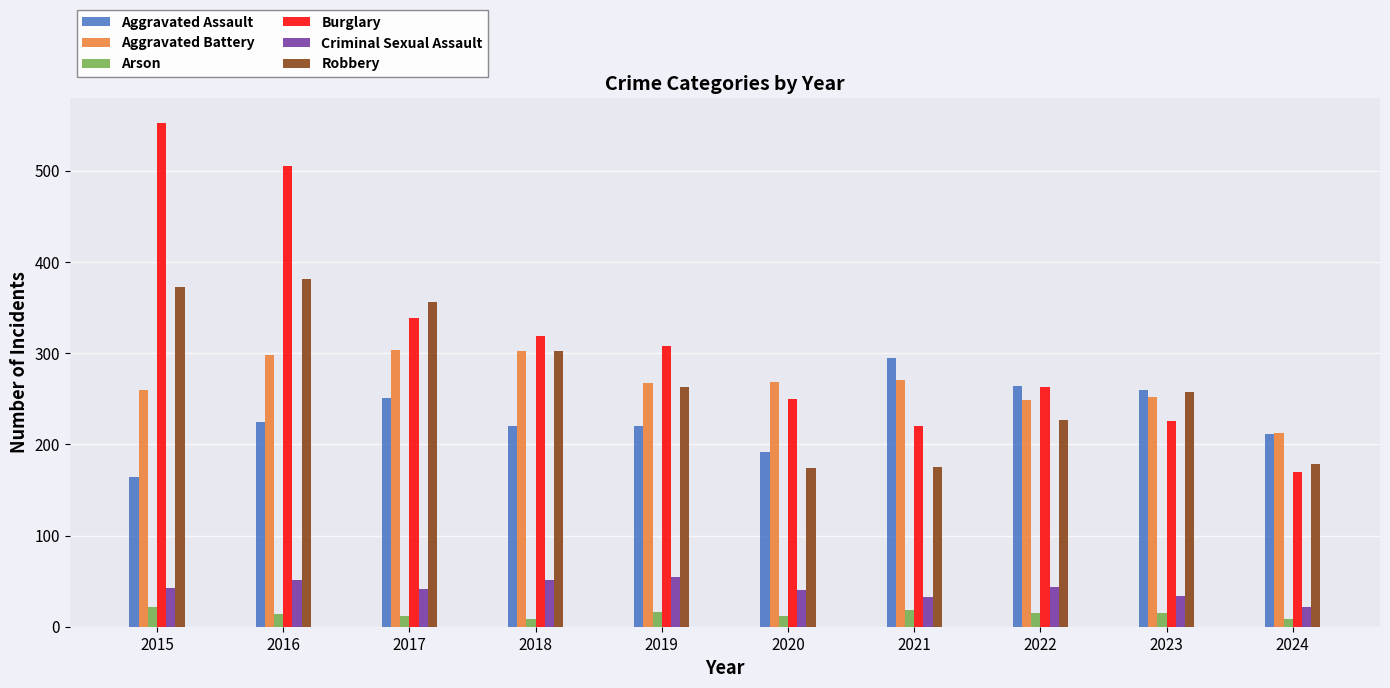

How many groups of bars are there?

10